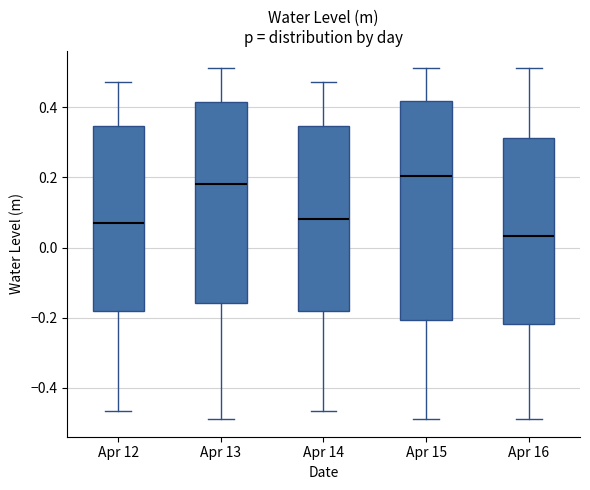

Where is the lower edge of the box for Apr 15 on the y-axis? The values are not printed on the chart, so give them approximately, as read against the axis.

-0.20